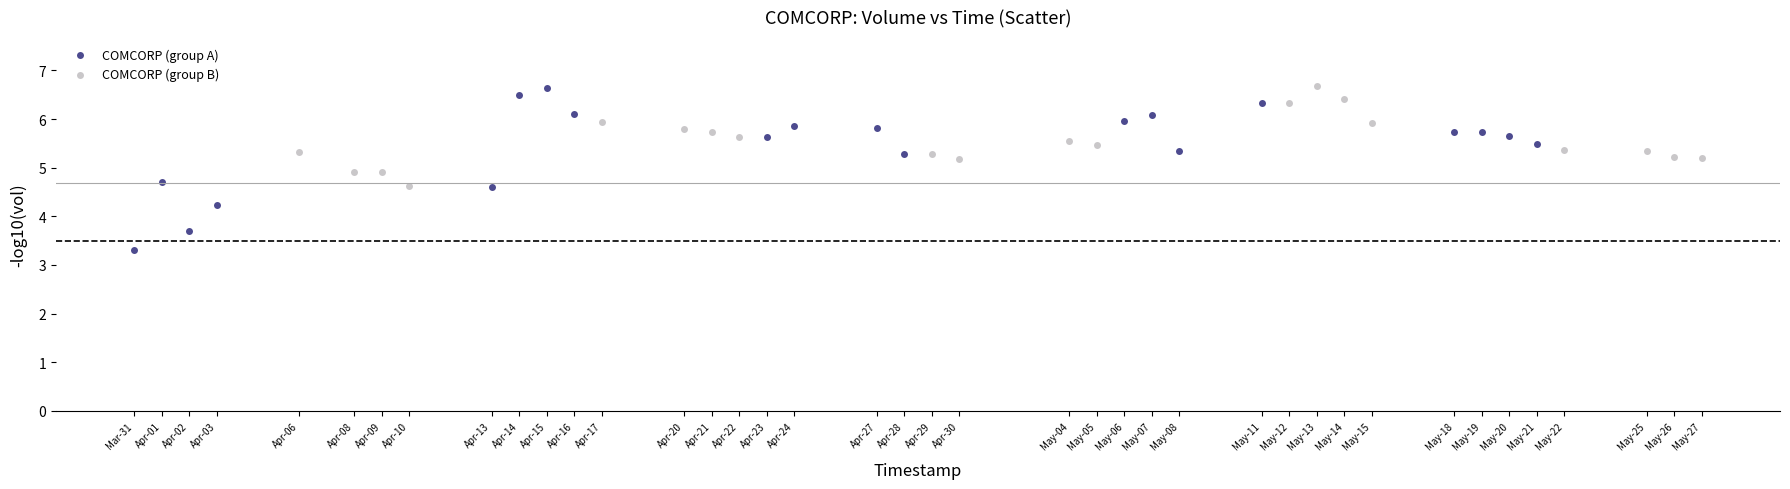

Which series contains the lowest Y value?

COMCORP (group A)